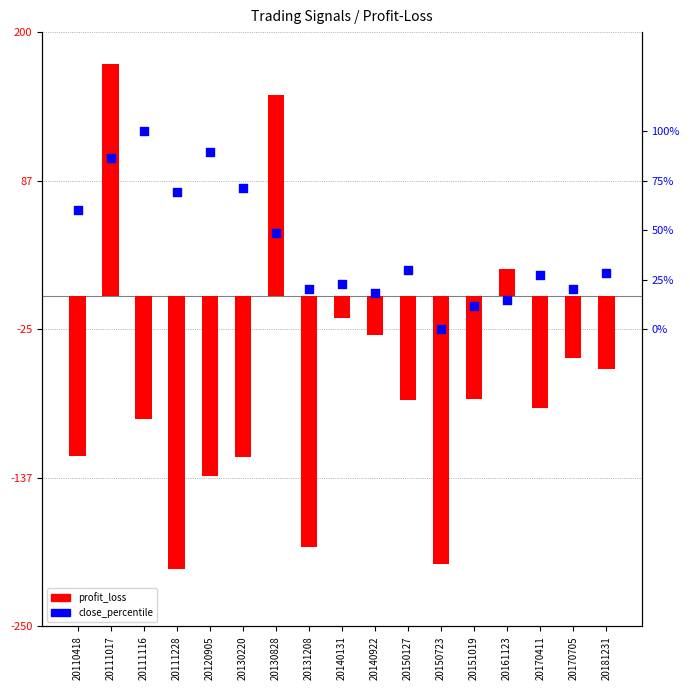

What are all the series names shown in the legend?

profit_loss, close_percentile